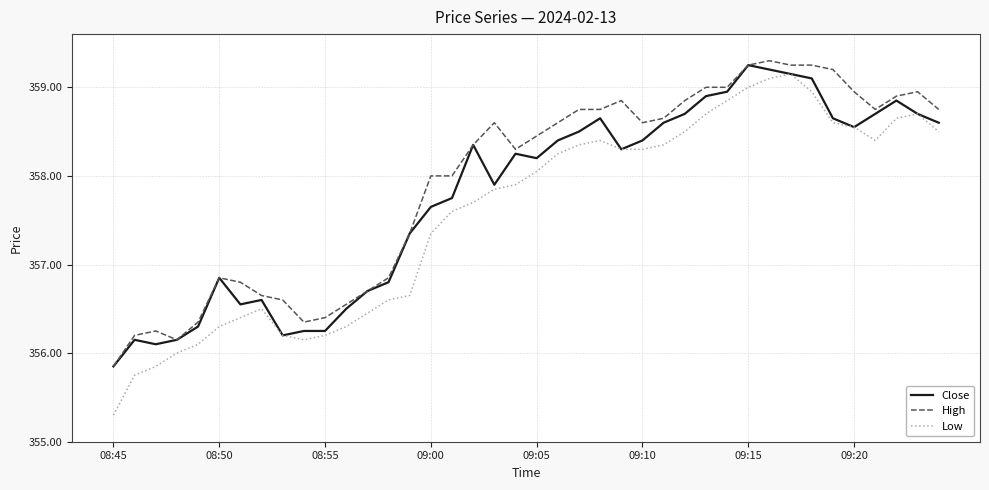

List the series in order of their overall mean, highest first.

High, Close, Low